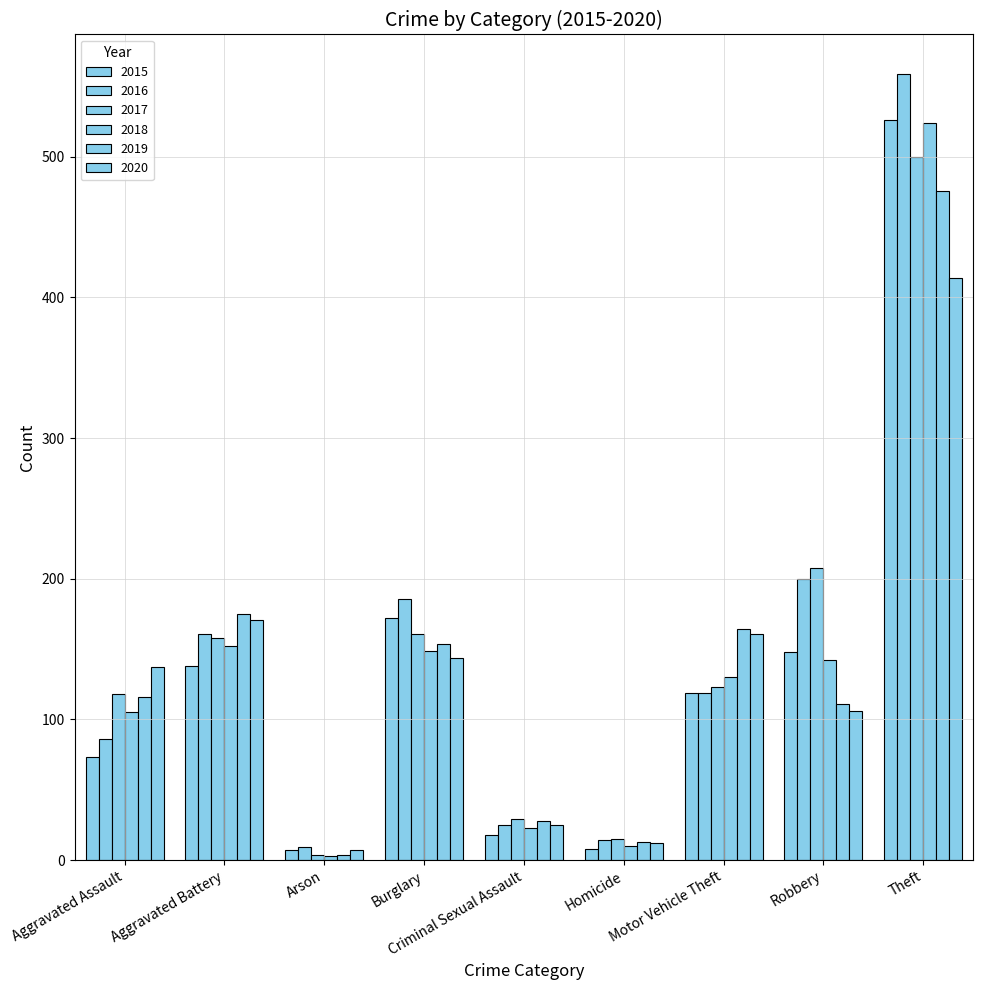

Read the 2019 value at Motor Vehicle Theft, to the nearest 5.

165